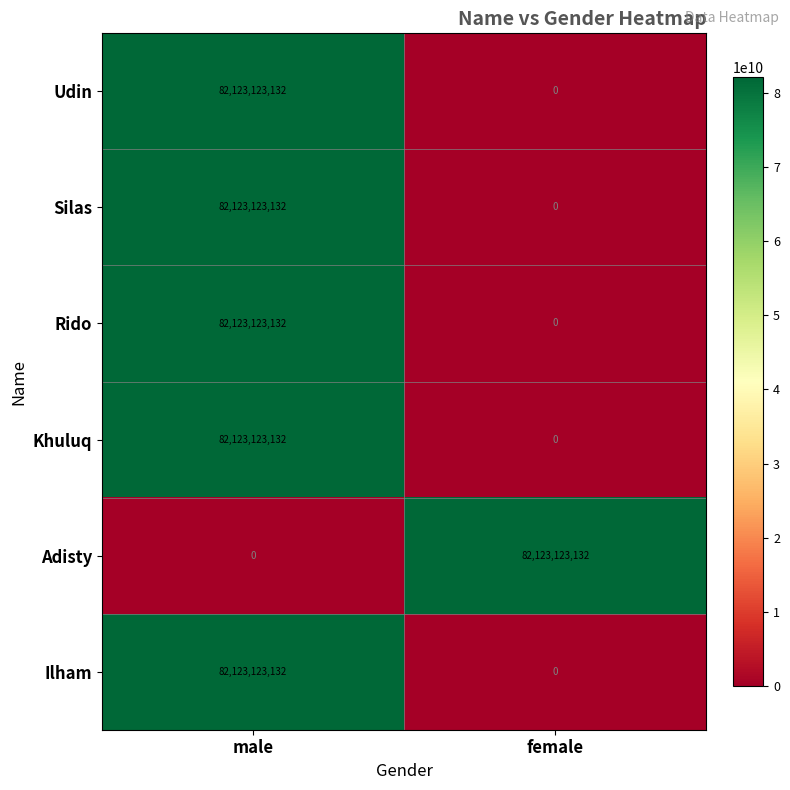

List the labels in order of Khuluq value, largest first.

male, female